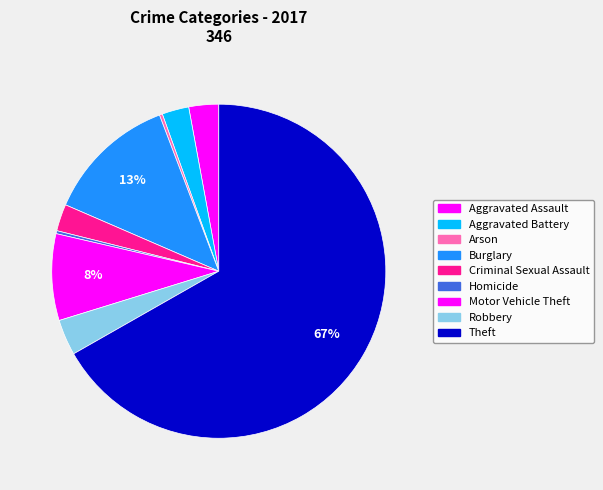

How many segments does this pie chart have?

9